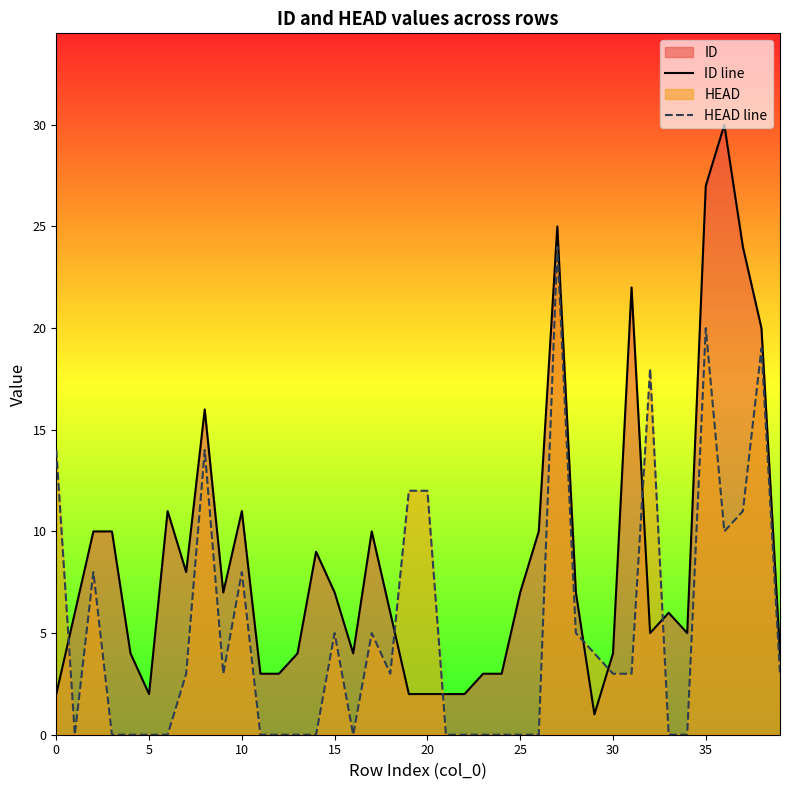

How many values in the HEAD line series are below 3?

18